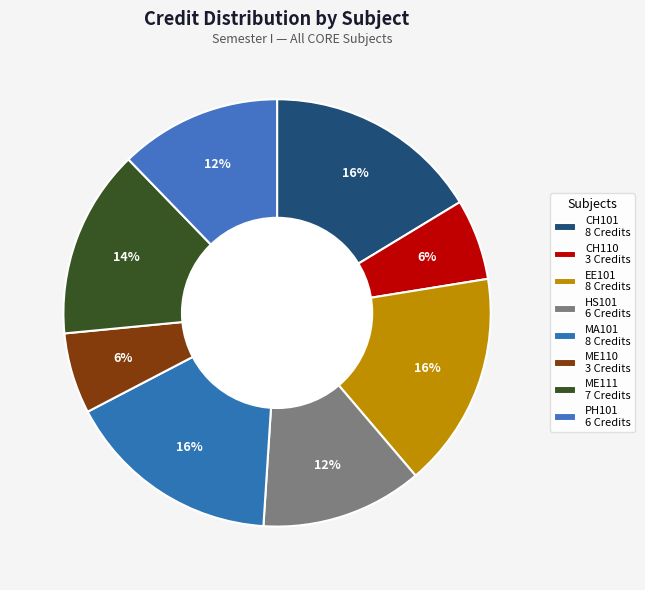

How many slices are in this pie chart?

8